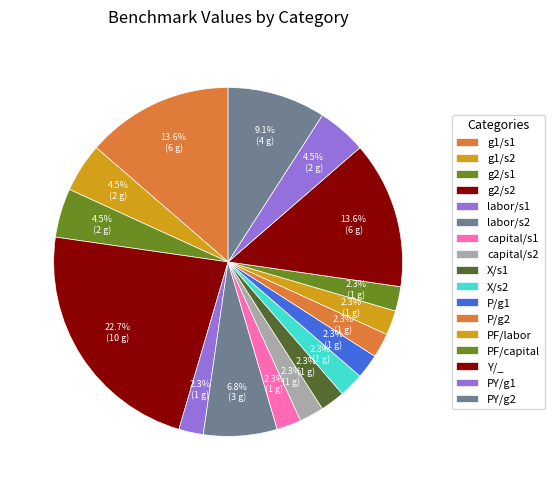

Combined, what portion of the pie is g1/s1 and labor/s1?

15.9%